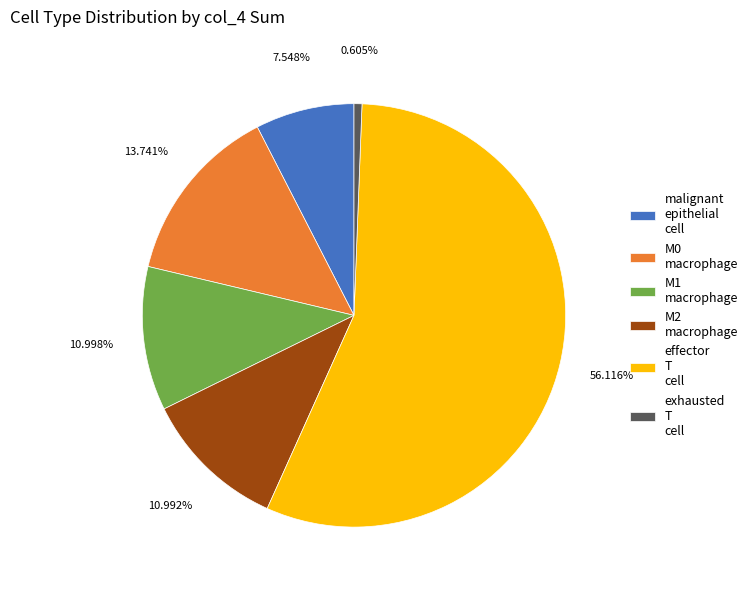

Is M2 macrophage the majority of the pie?

No